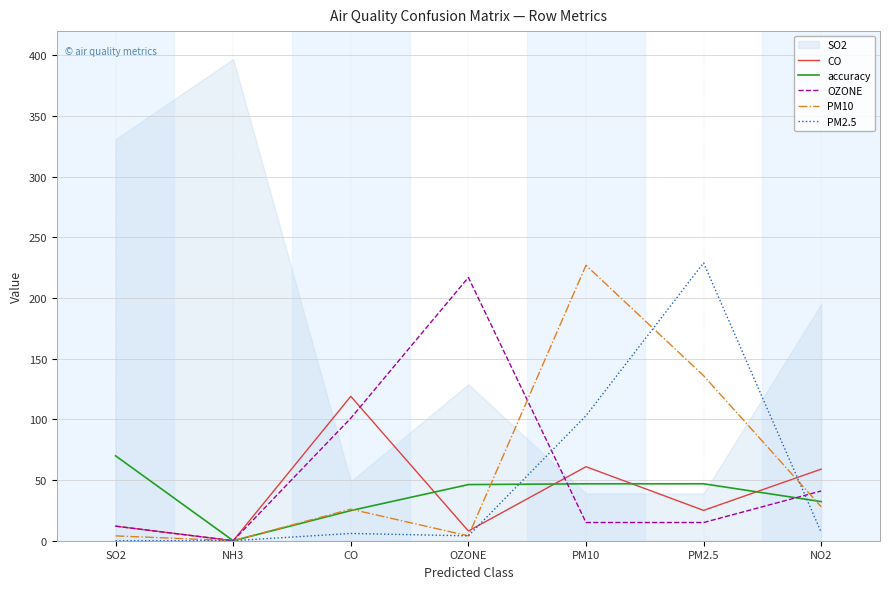

Between NH3 and PM10, which series saw the biggest shift?

PM10